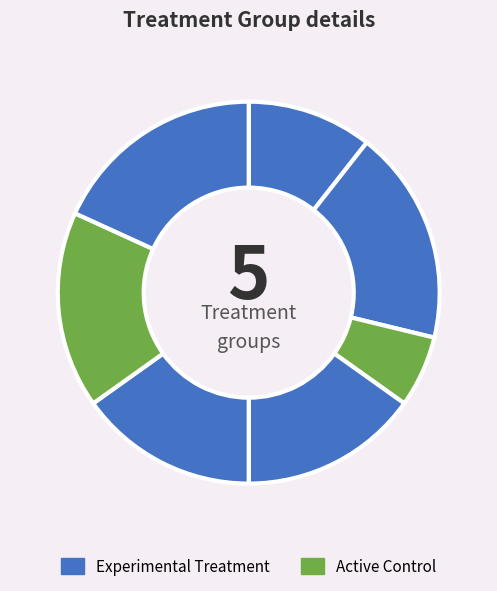

How many segments does this pie chart have?

7